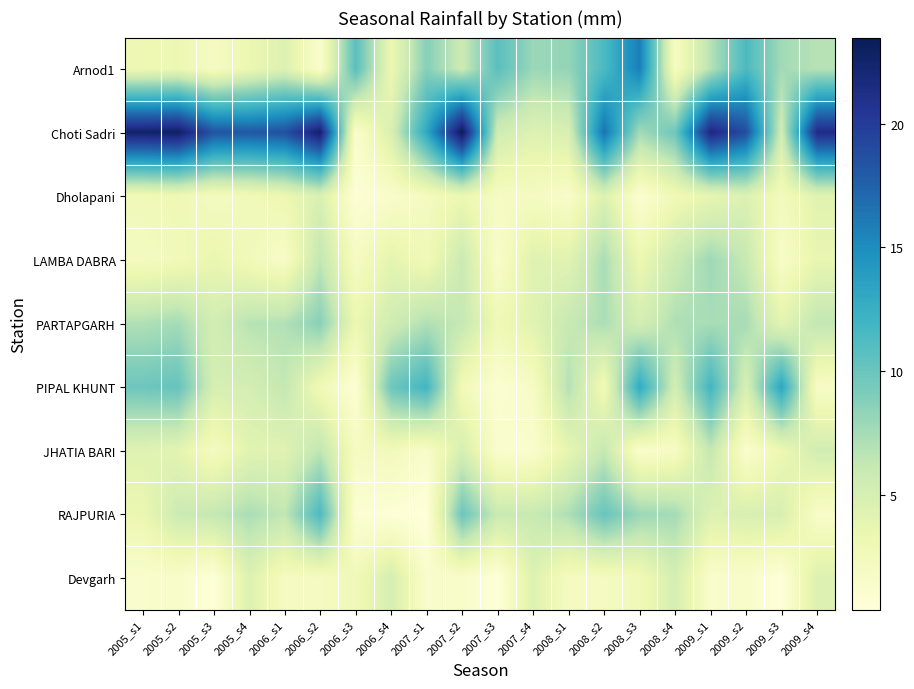

Rank the series by their maximum value, from highest to lowest.

Choti Sadri, Arnod1, PIPAL KHUNT, RAJPURIA, PARTAPGARH, LAMBA DABRA, JHATIA BARI, Devgarh, Dholapani